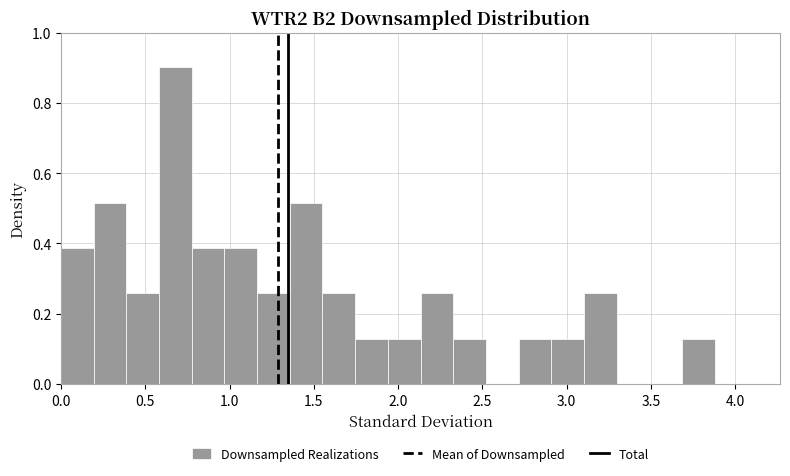

Read against the x-axis, roughly where is the centre of the tallest bar?

0.70